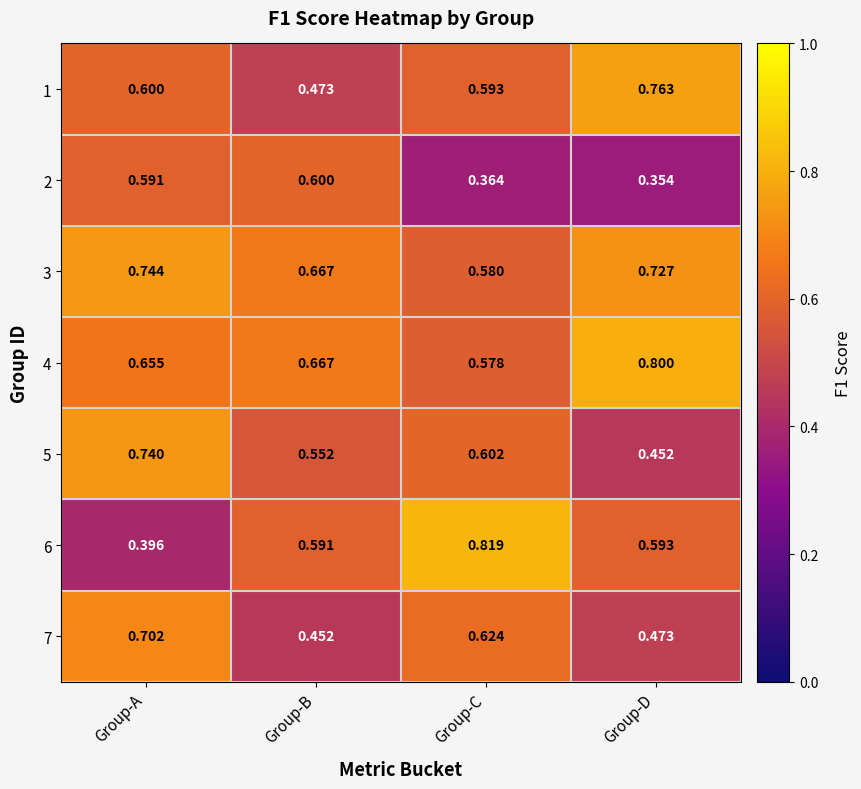

Rank the series by their maximum value, from lowest to highest.

2, 7, 5, 3, 1, 4, 6